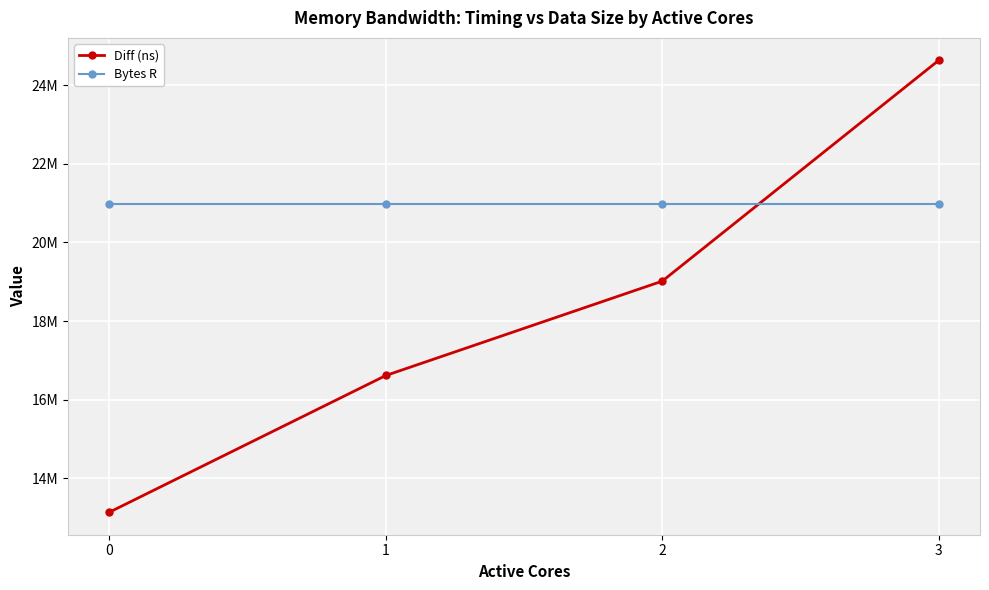

True or false: Bytes R has a value of 30770301 at 3.

False